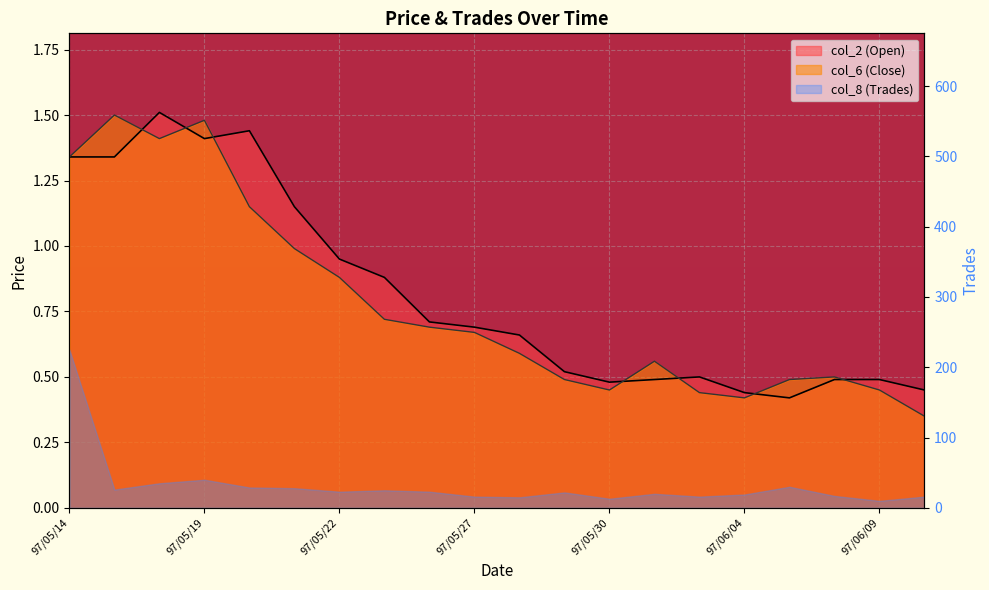

What position from the right is 97/06/03?

6